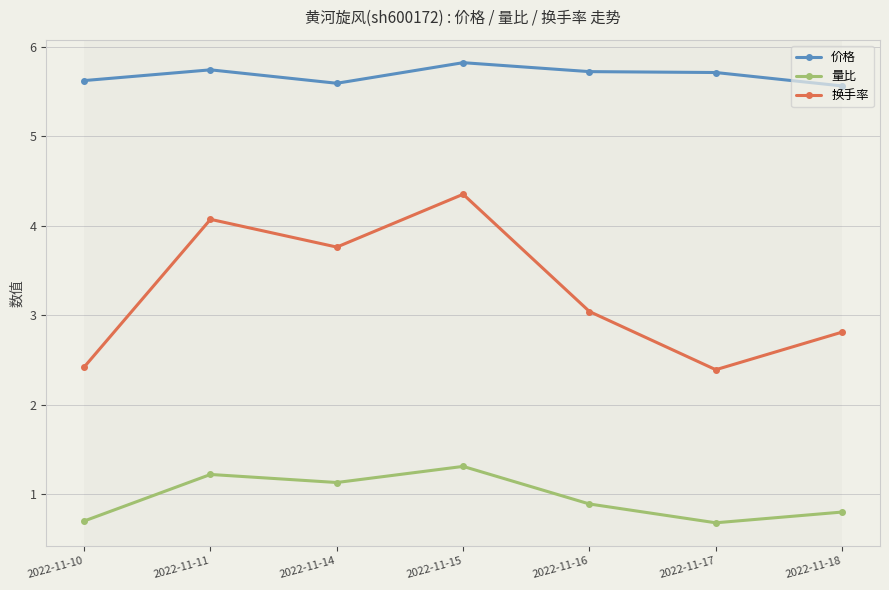

What is the average value of the 量比 series?

1.0